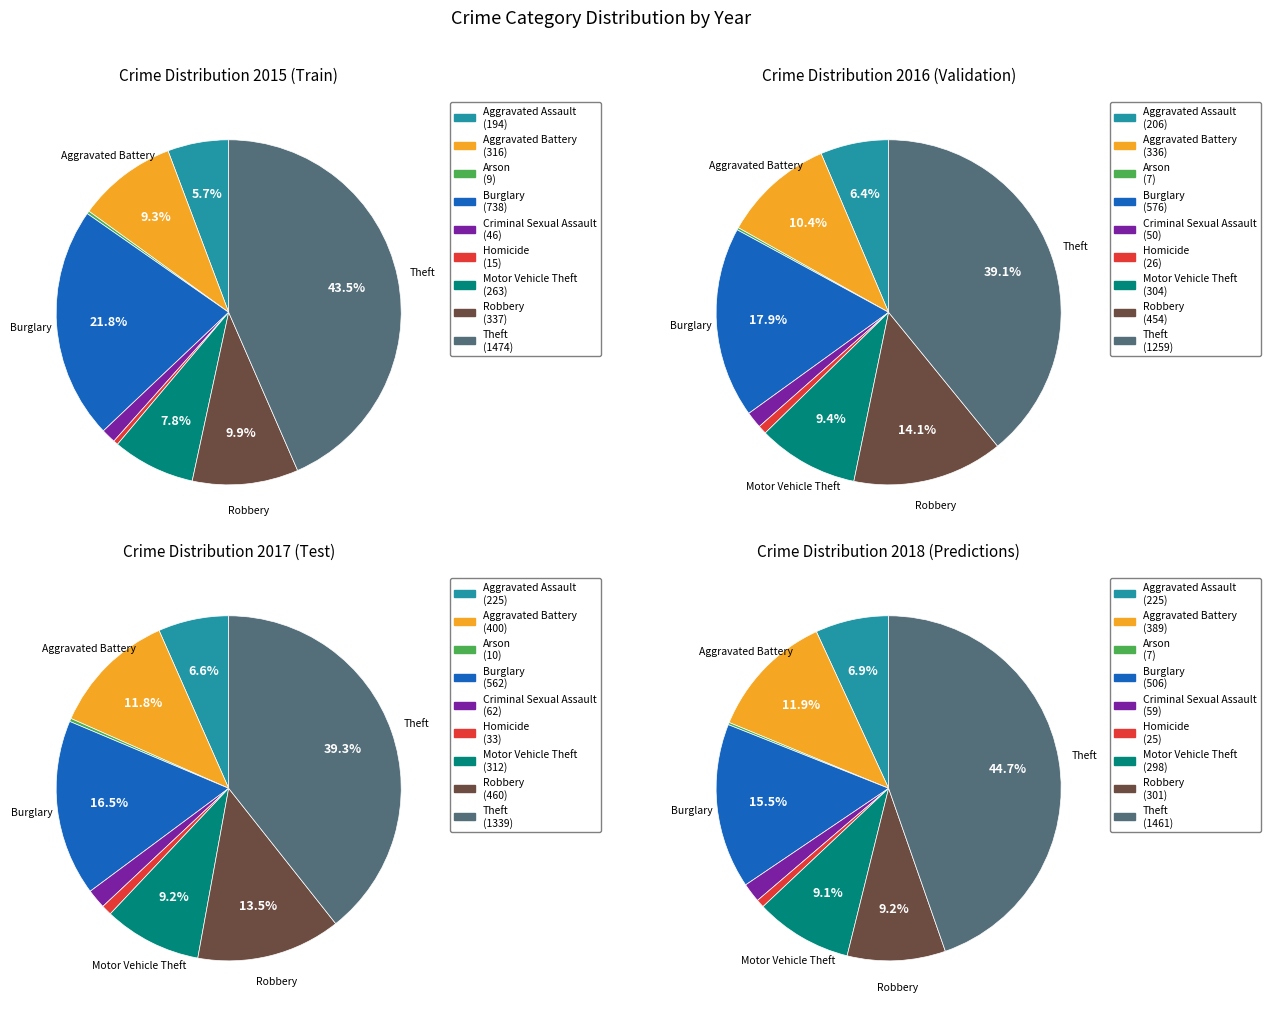

Is Burglary the majority of the pie?

No